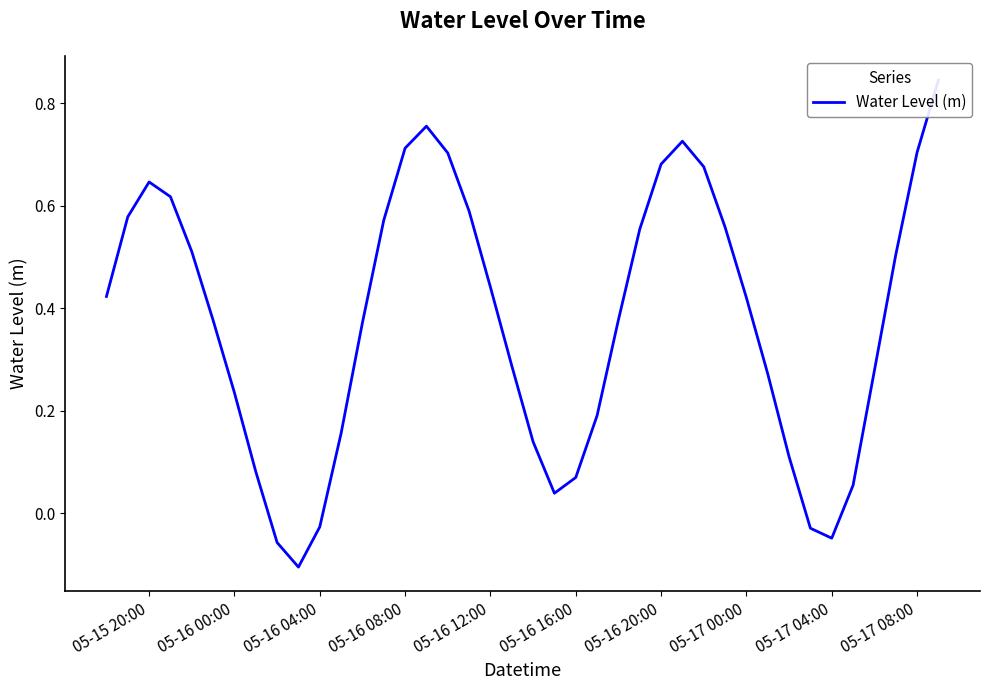

How many lines are shown in the chart?

1